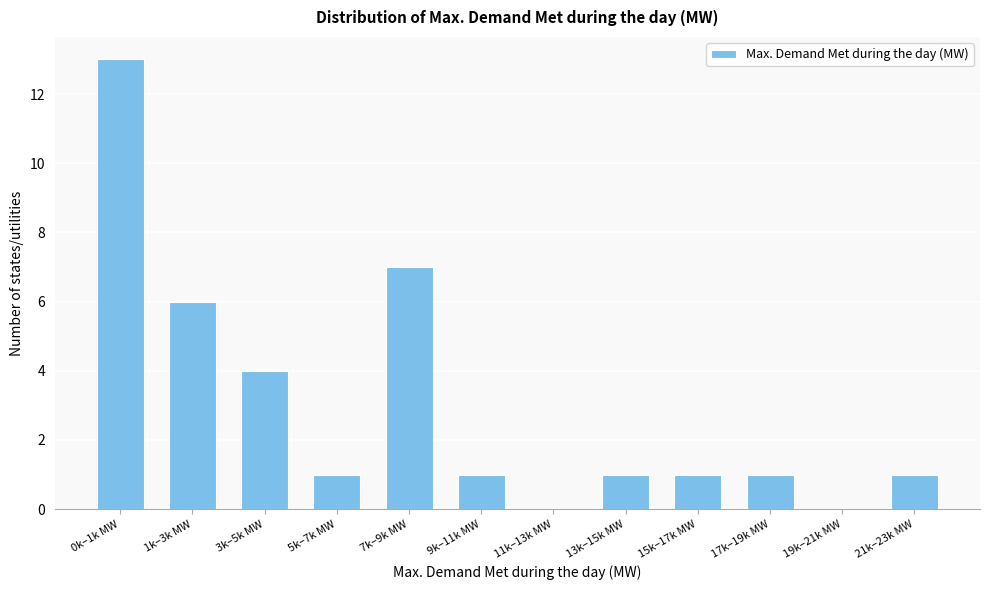

Reading left to right, extract all data points from this chart.

0k–1k MW=13	1k–3k MW=6	3k–5k MW=4	5k–7k MW=1	7k–9k MW=7	9k–11k MW=1	11k–13k MW=0	13k–15k MW=1	15k–17k MW=1	17k–19k MW=1	19k–21k MW=0	21k–23k MW=1